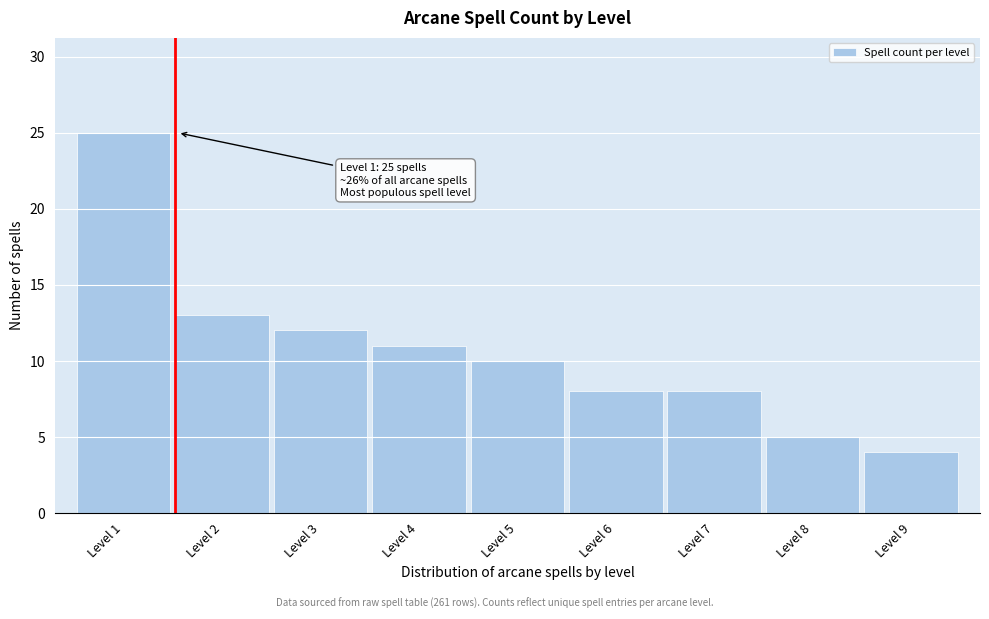

Reading left to right, extract all data points from this chart.

Level 1=25	Level 2=13	Level 3=12	Level 4=11	Level 5=10	Level 6=8	Level 7=8	Level 8=5	Level 9=4